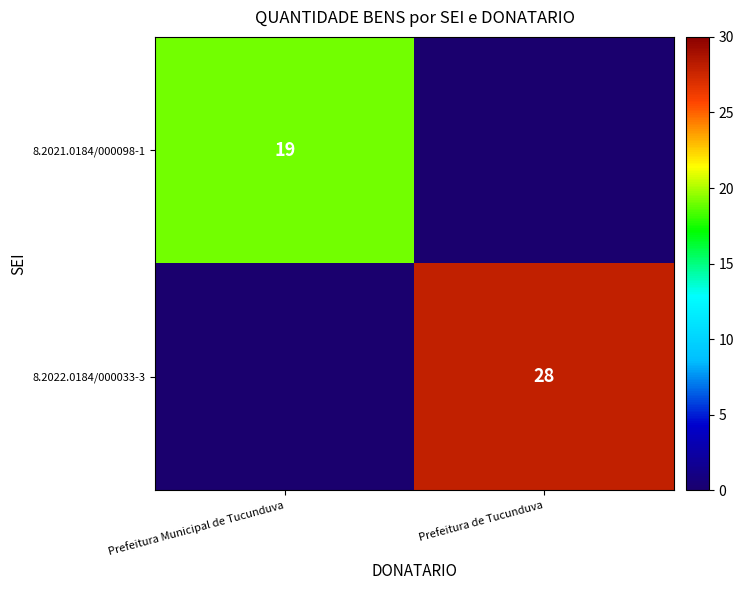

The value of 8.2021.0184/000098-1 at Prefeitura Municipal de Tucunduva is 19. True or false?

True